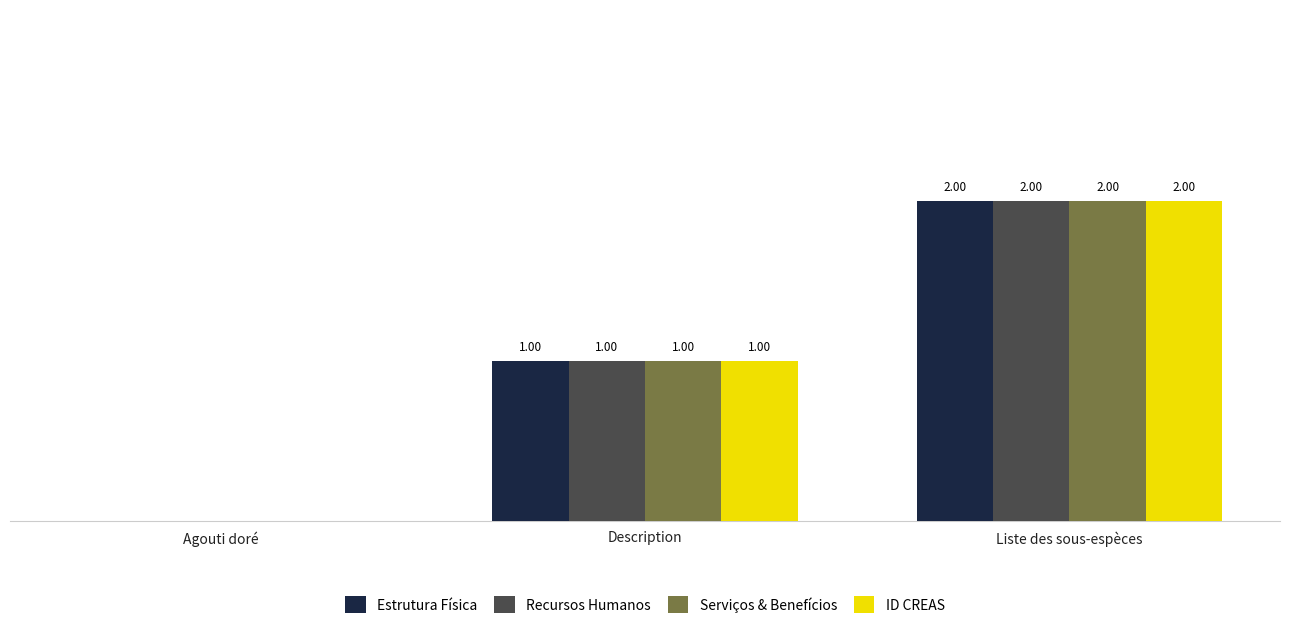

Which label corresponds to the largest value in the chart?

Liste des sous-espèces